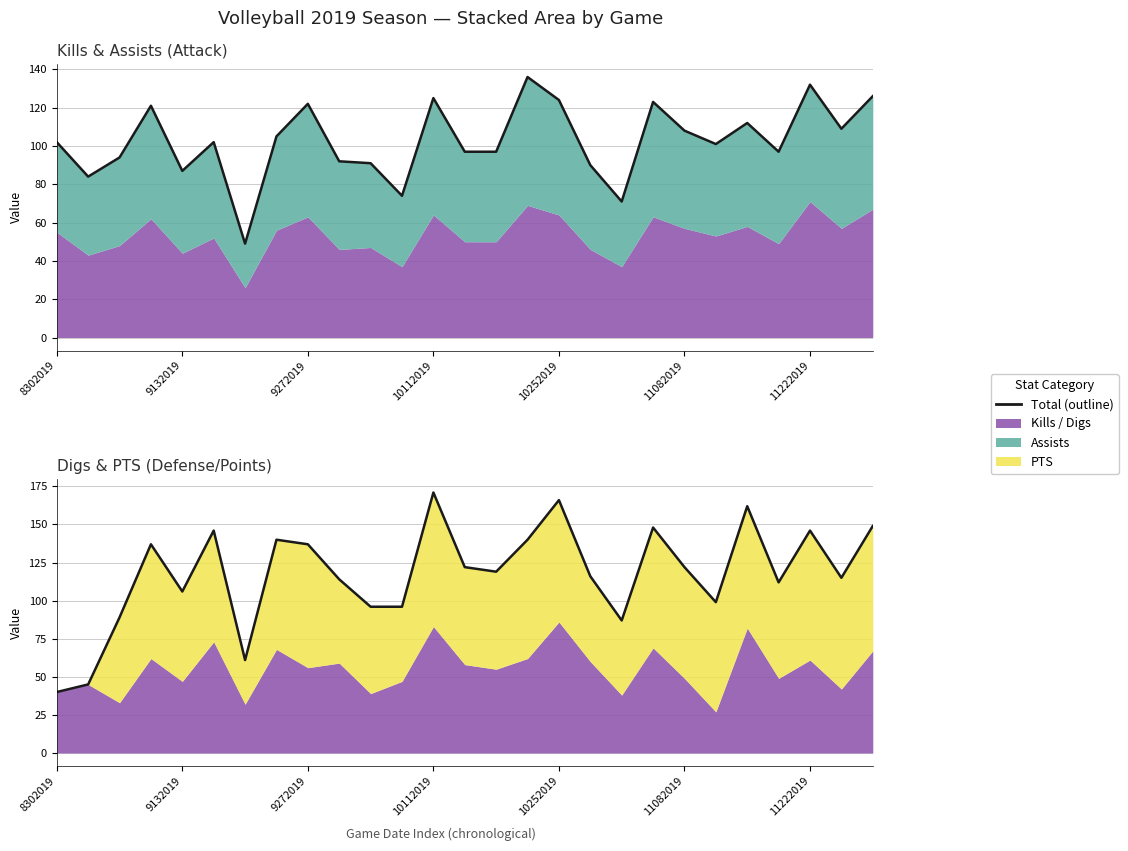

The value at 9 is 182. True or false?

False